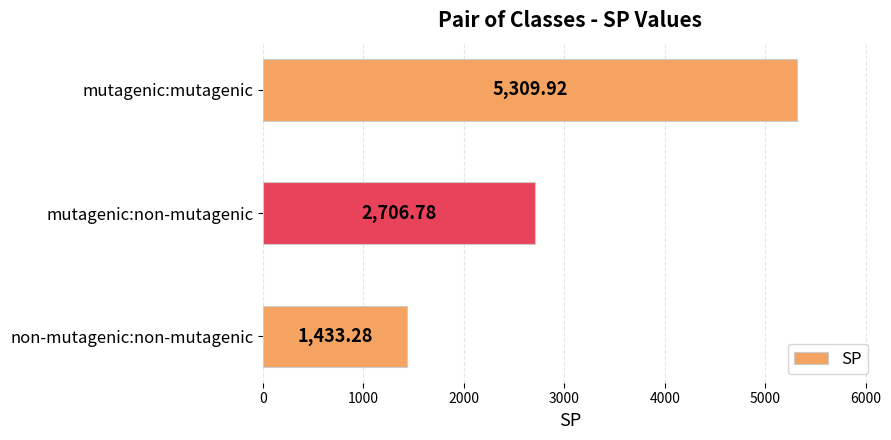

What is the minimum value shown in the chart?

1433.3